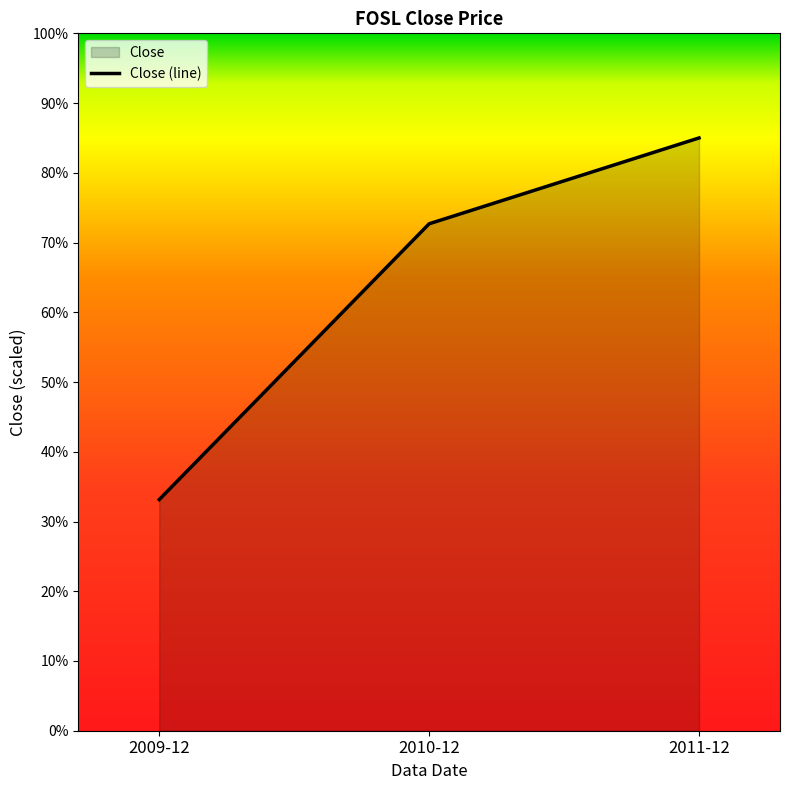

At which label is the value closest to 59?

2010-12